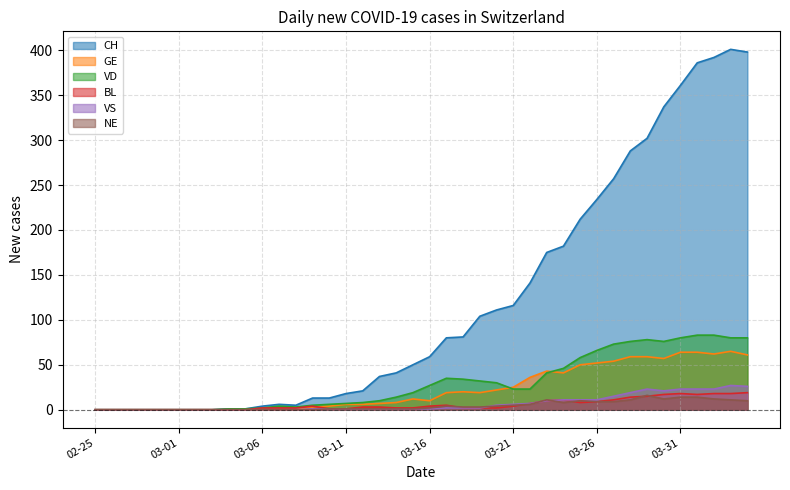

Which series has the widest spread of values?

CH